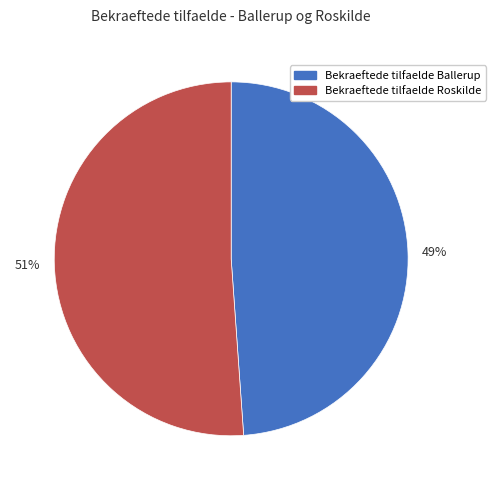

To the nearest percent, what portion does 49% represent?

49%